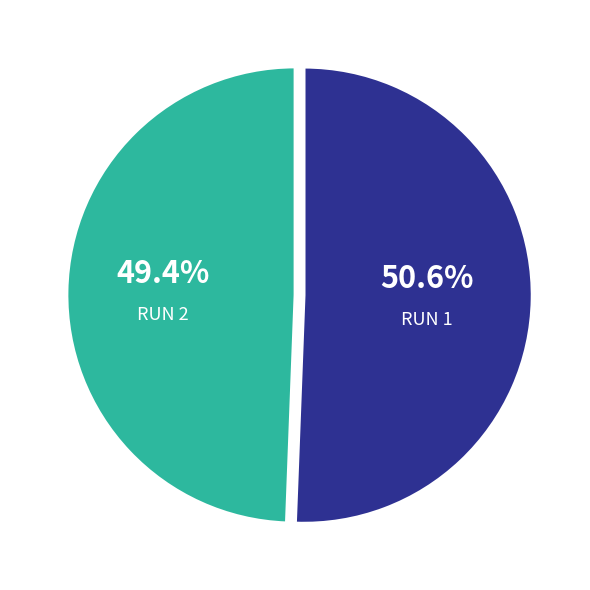

Is there any slice that represents more than half of the pie?

Yes